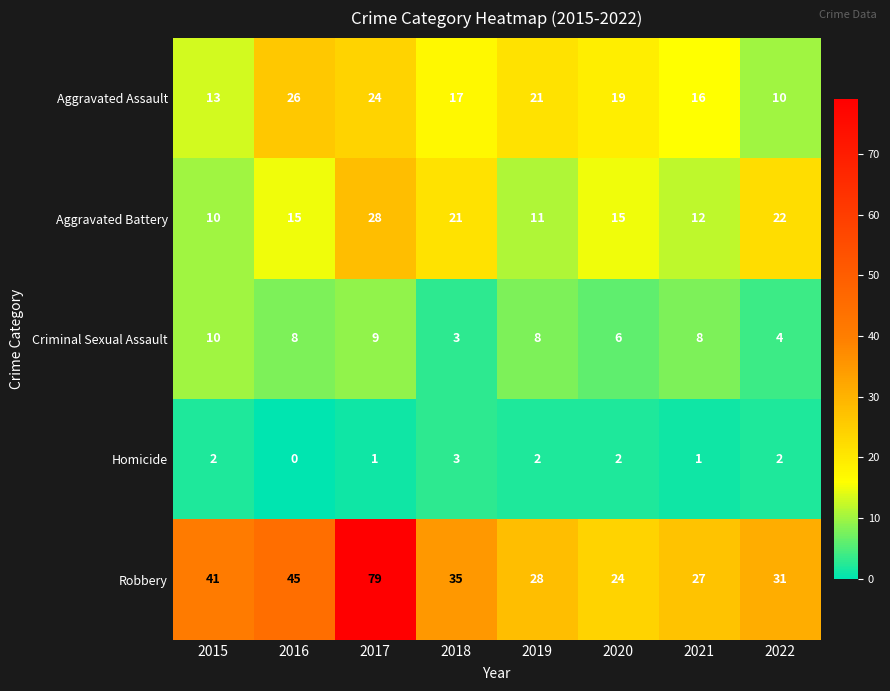

Read the Aggravated Assault value at 2022.

10